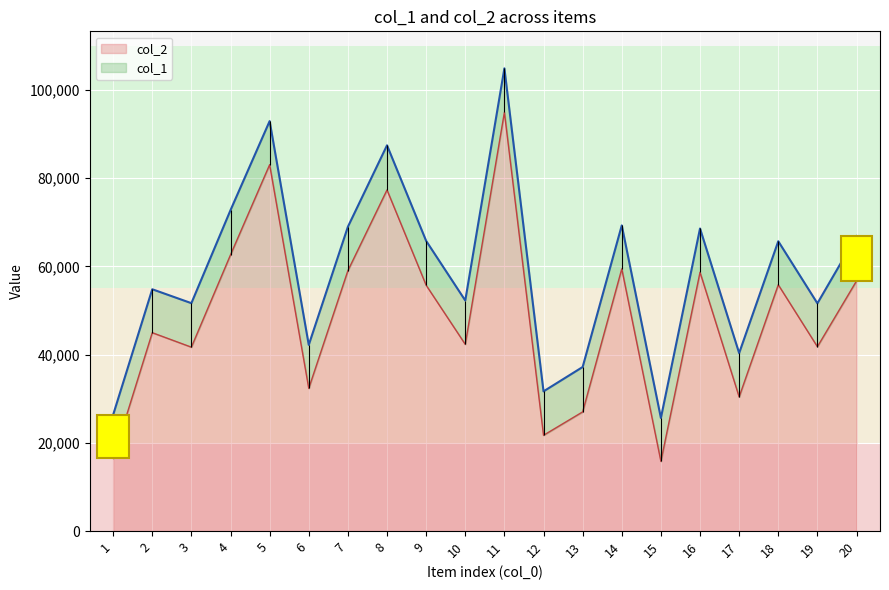

What are all the series names shown in the legend?

col_1, col_2